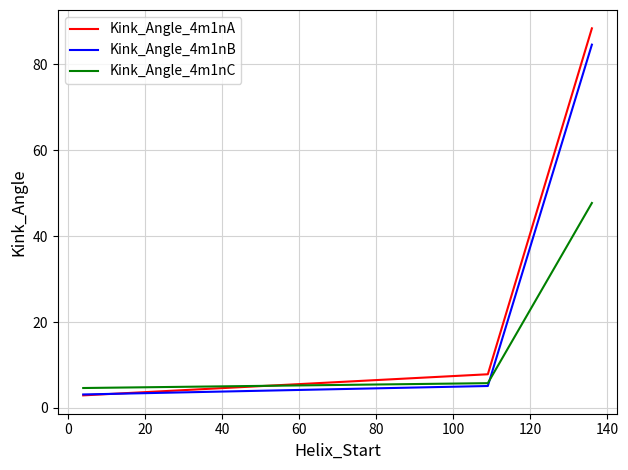

Does the chart have visible grid lines?

Yes